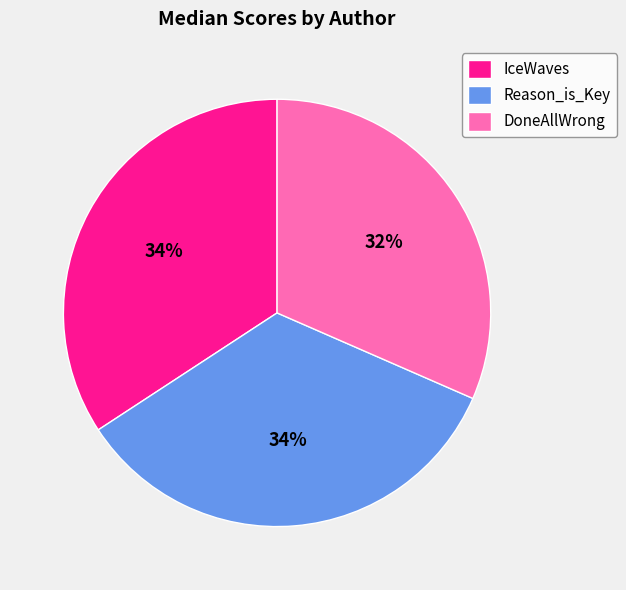

To the nearest percent, what percentage of the pie is DoneAllWrong?

32%